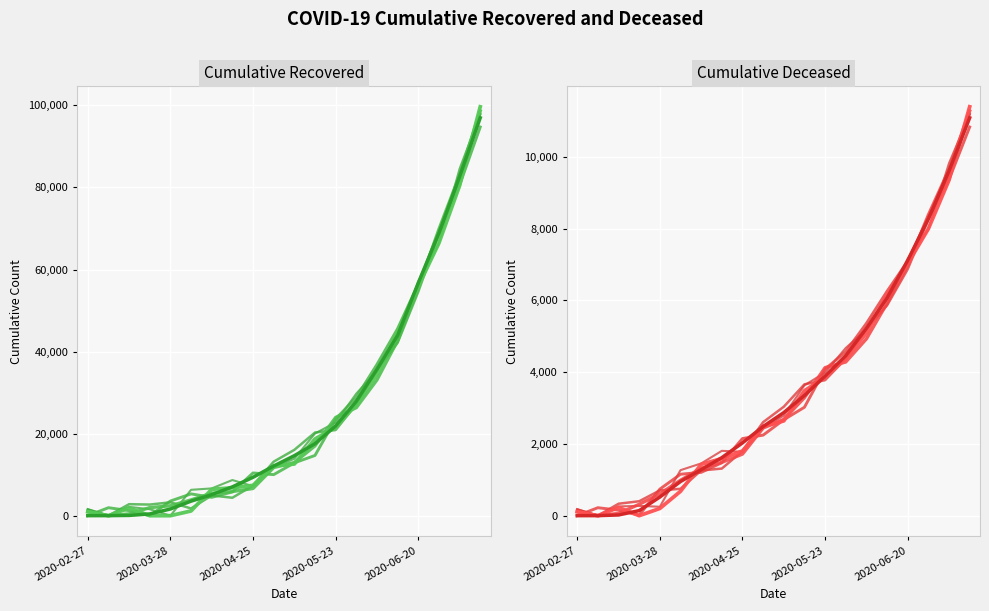

Rank the series by their average value, from lowest to highest.

cumulative_deceased, cumulative_recovered